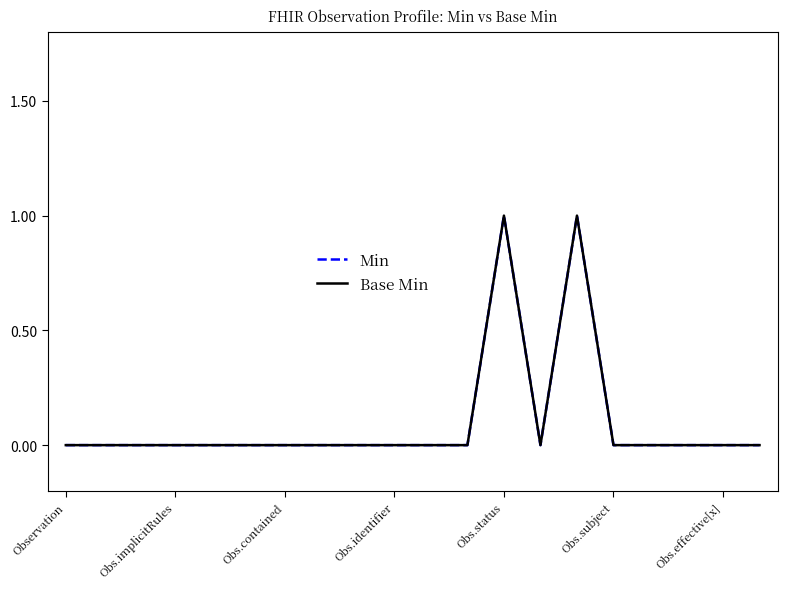

Where is Min nearest to the value 0?

Observation